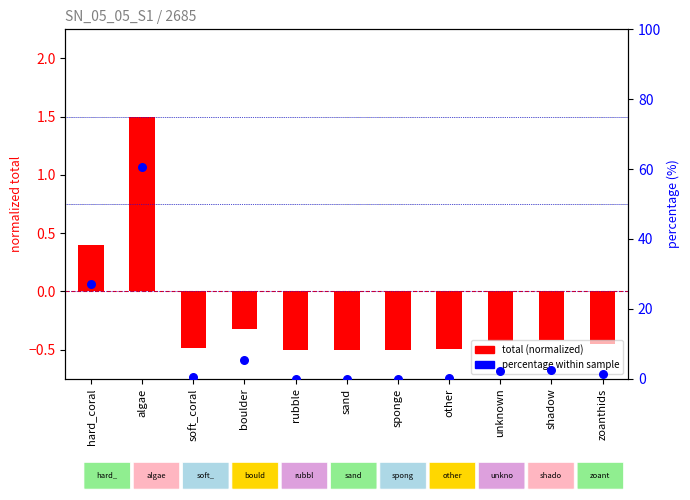

Which series has the widest spread of Y values?

percentage